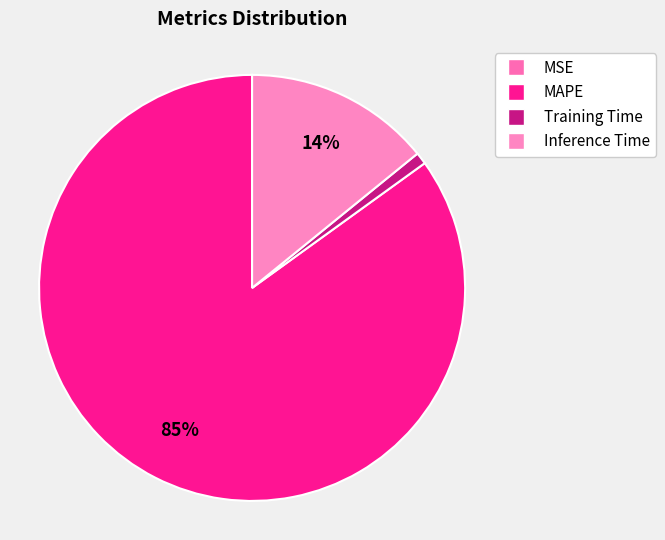

How many slices are in this pie chart?

4